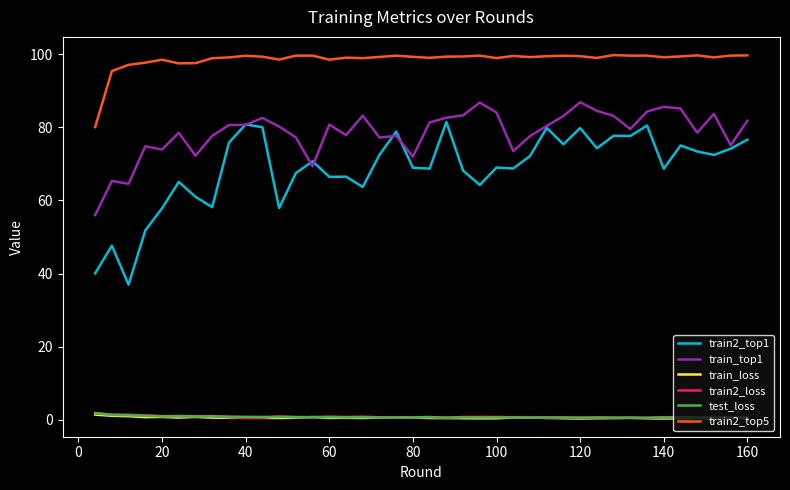

What are all the series names shown in the legend?

train2_top1, train_top1, train_loss, train2_loss, test_loss, train2_top5